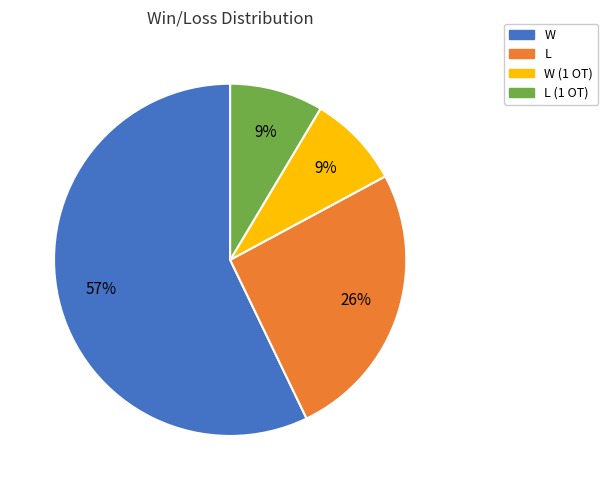

Is there a majority slice in this chart?

Yes